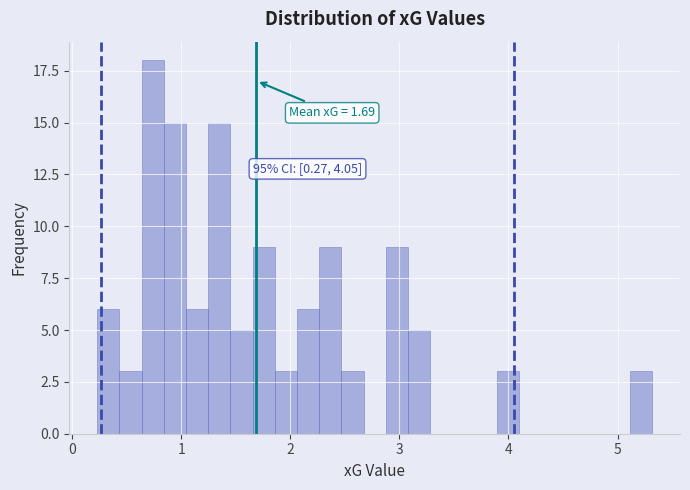

Around what value on the x-axis is the tallest bar? Give the approximate position of its centre, as read against the axis.

0.7